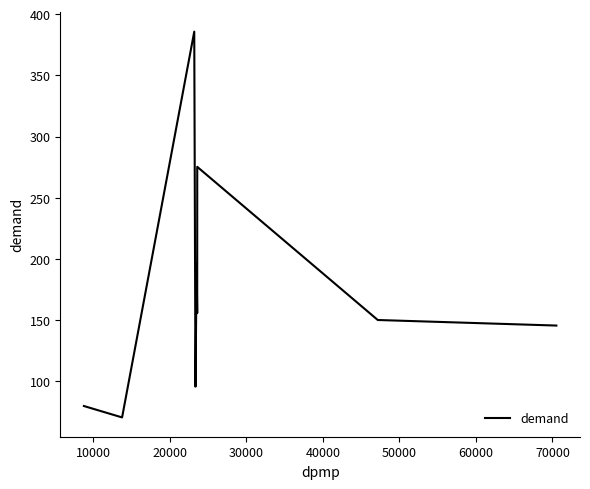

What is the difference between the maximum and minimum values?

315.1